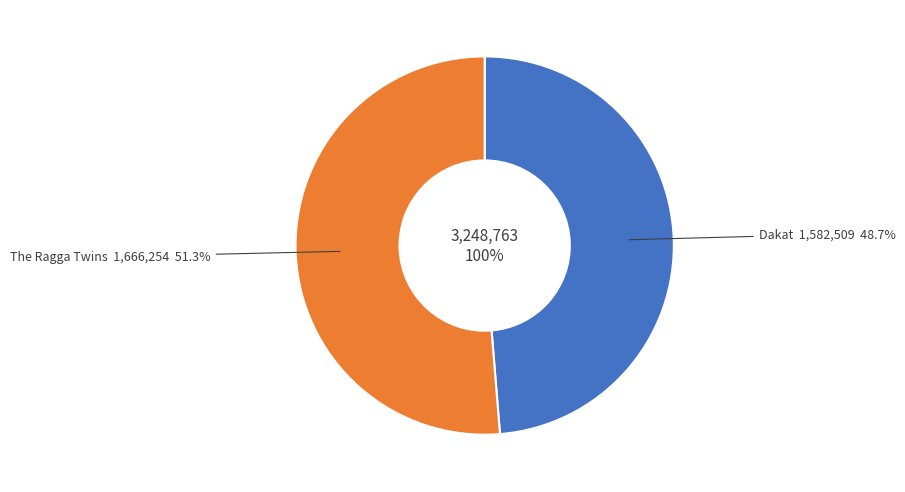

To the nearest percent, what portion does The Ragga Twins represent?

51%